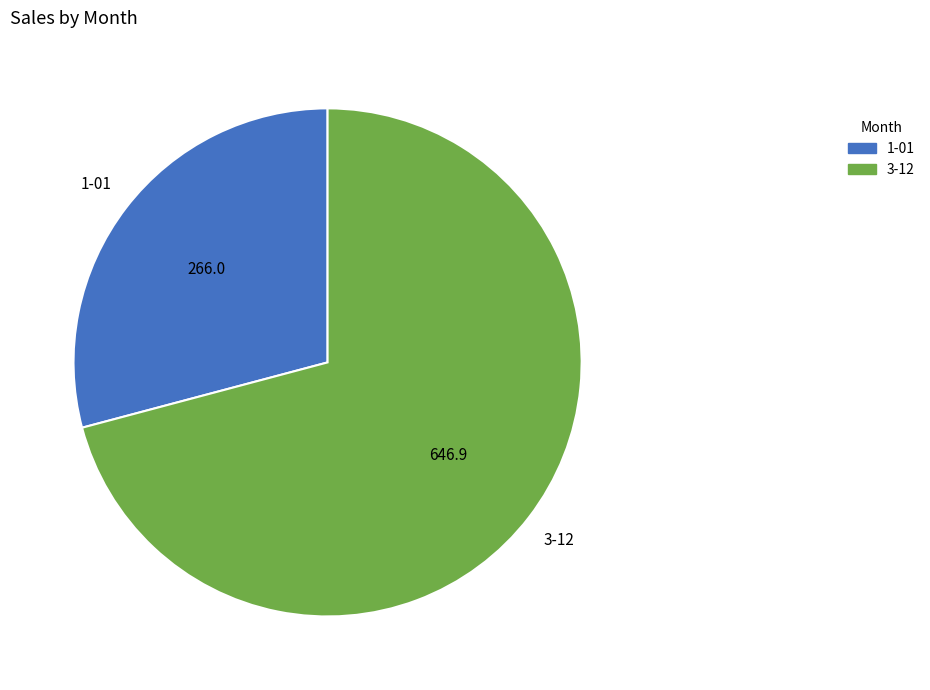

The 1-01 slice represents 21% of the pie. True or false?

False